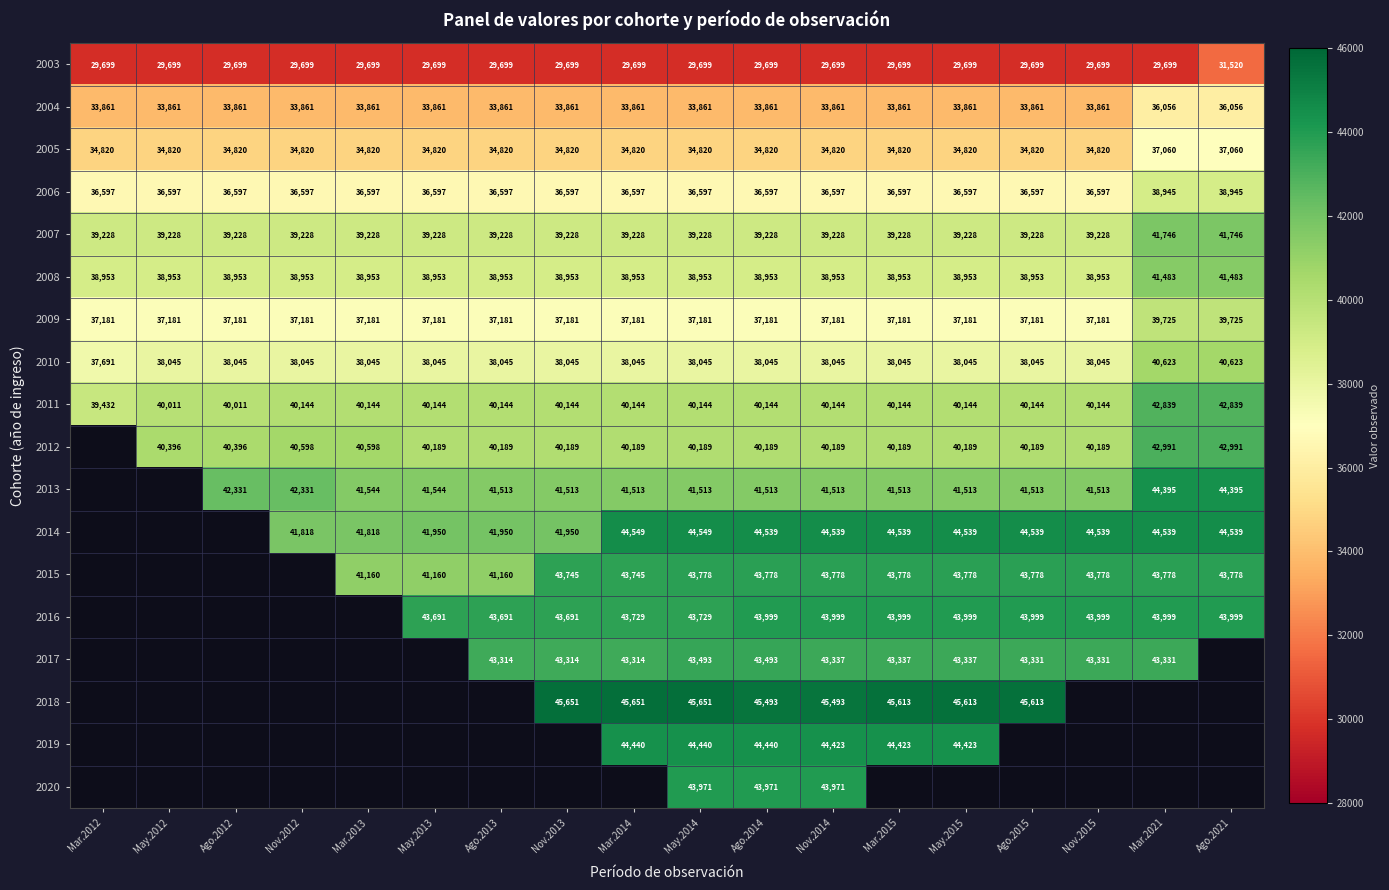

How many series are shown in this chart?

18